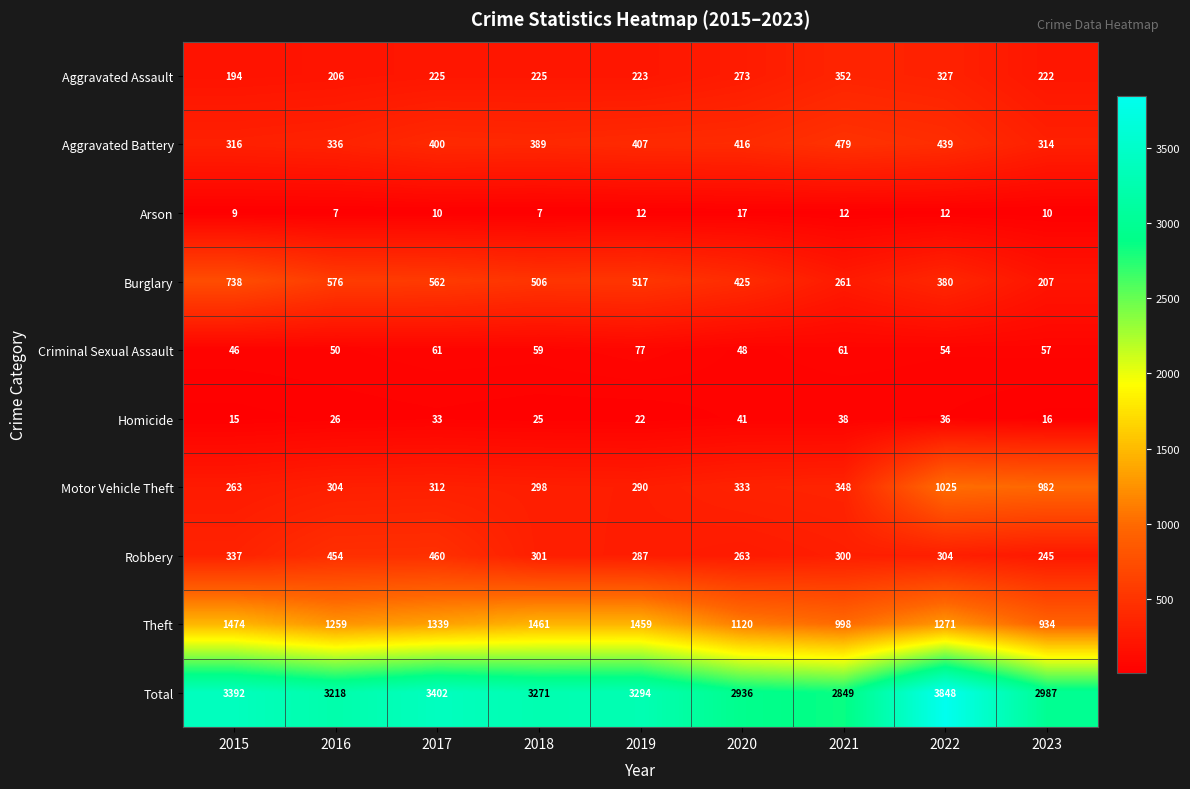

At which category is the sum across all series the highest?

2022